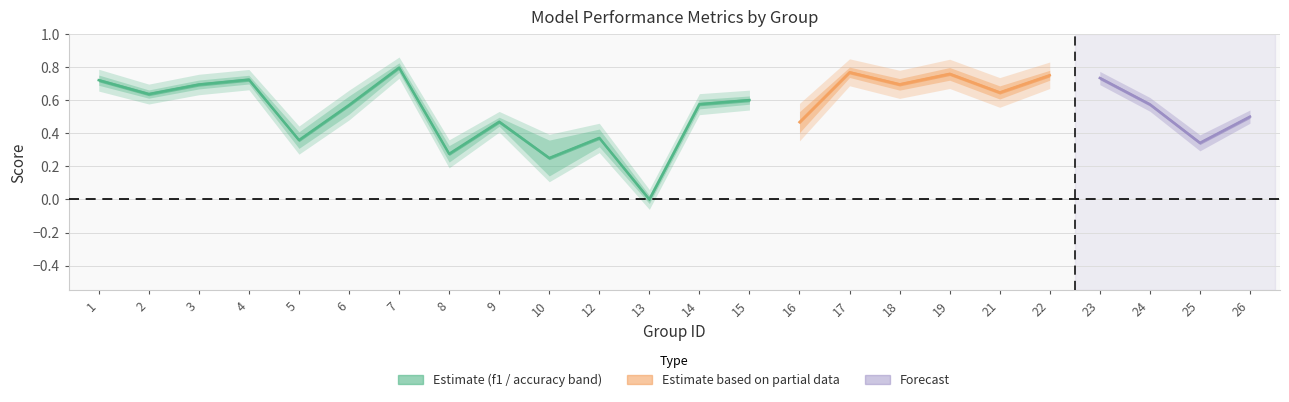

How many values in the accuracy series exceed 0?

23